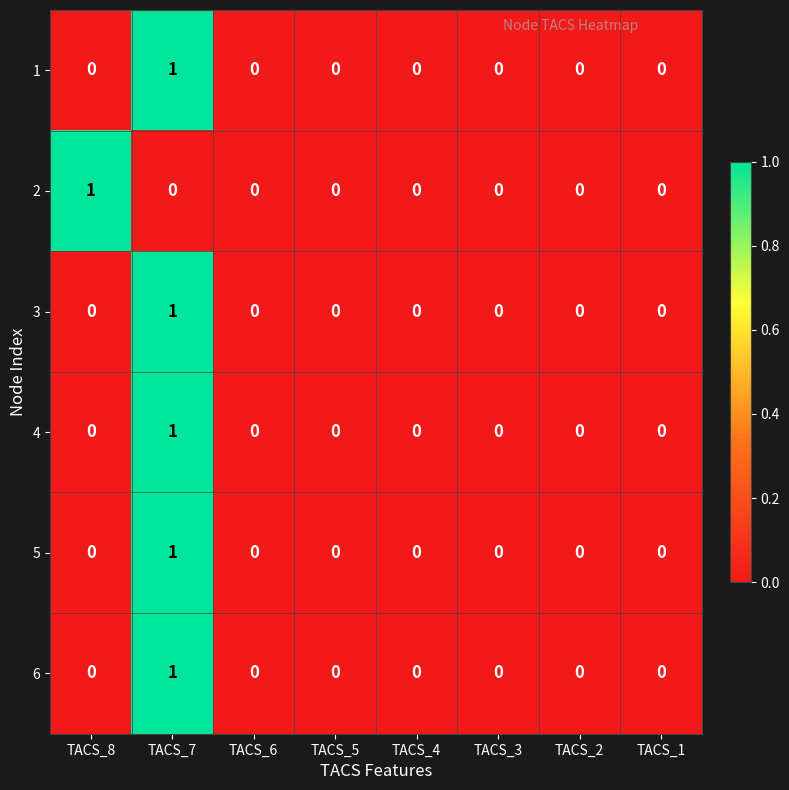

Which category has the highest value in the 6 series?

TACS_7